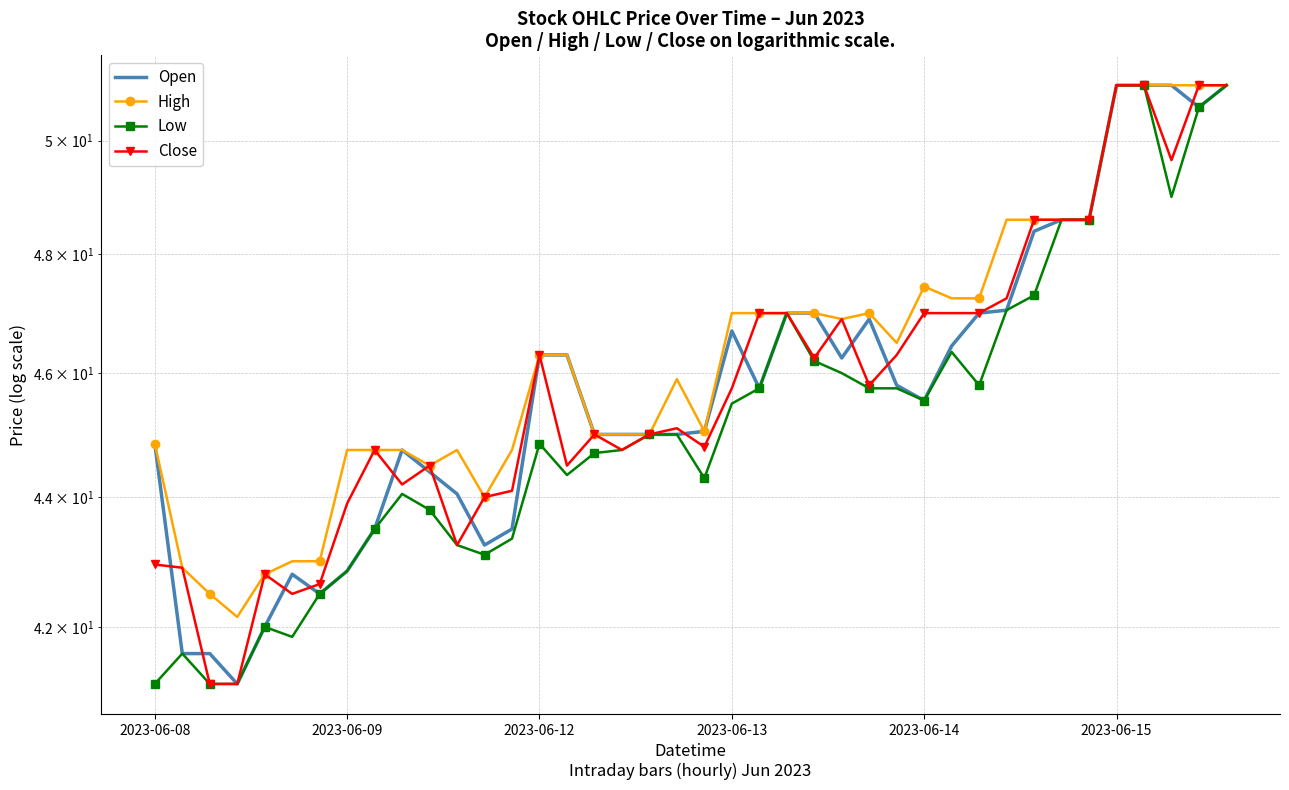

Which has a higher value, 20 or 32?

32